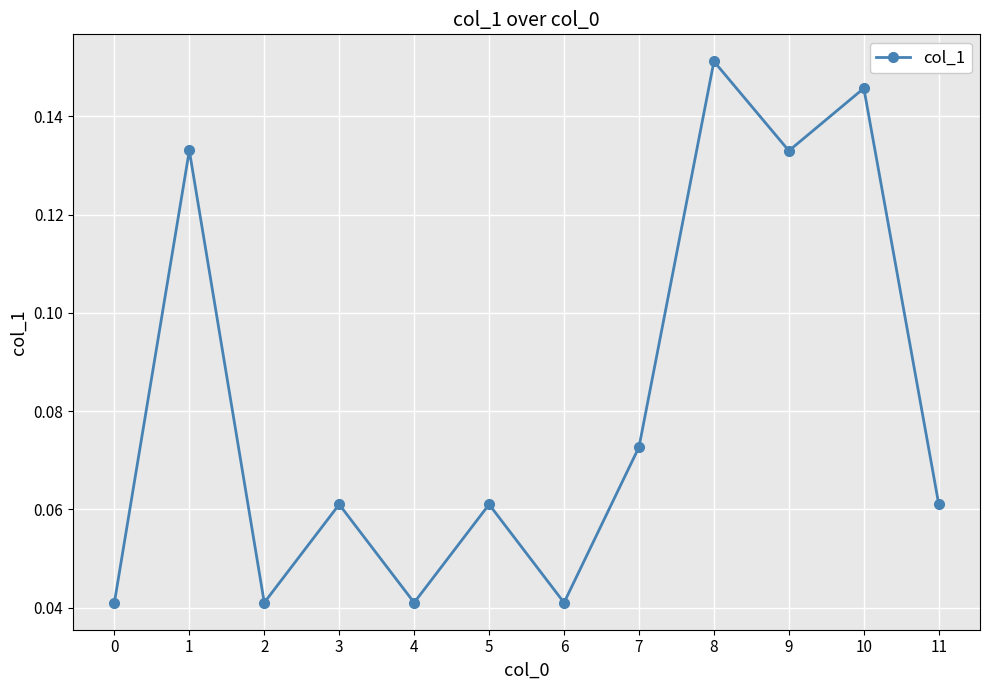

How many points are higher than both their immediate neighbors (excluding endpoints)?

5